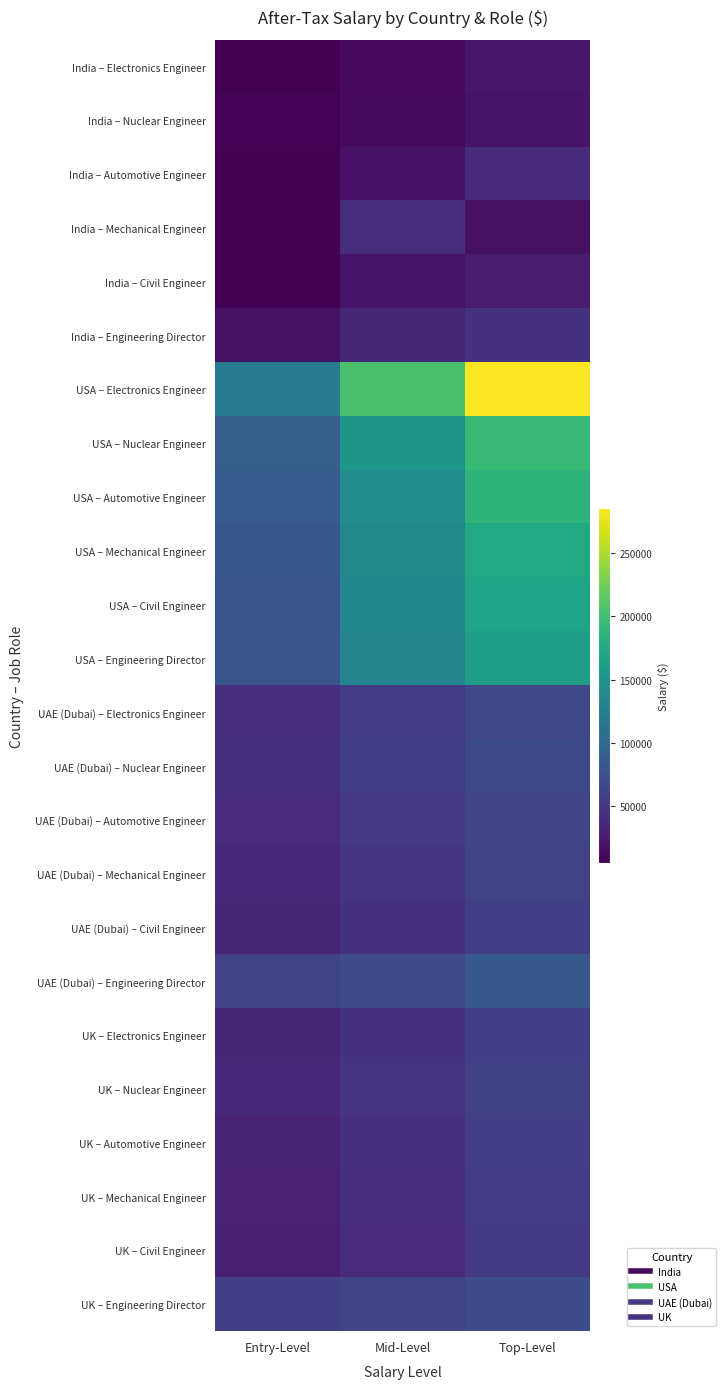

Between Top-Level and Mid-Level, which is larger?

Top-Level